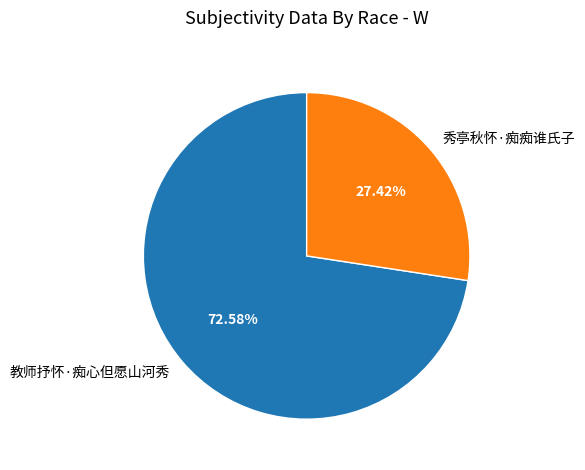

Does any single category account for the majority?

Yes